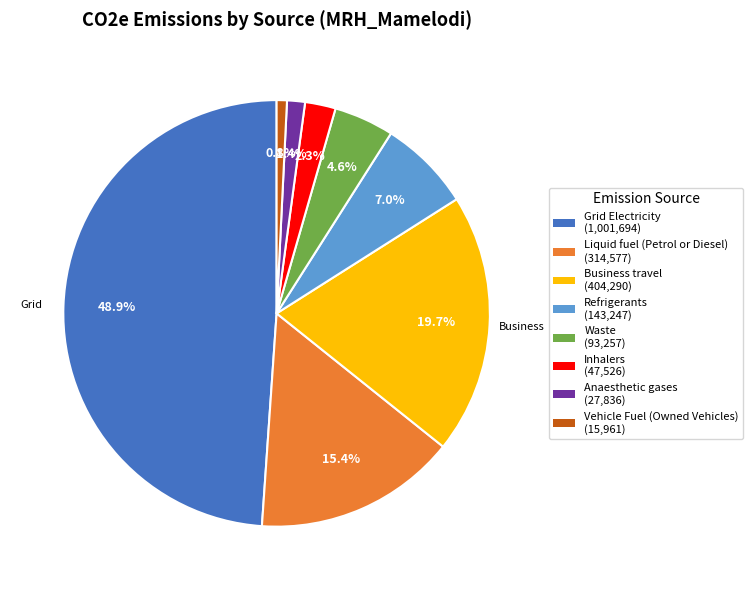

Is there any slice that represents more than half of the pie?

No